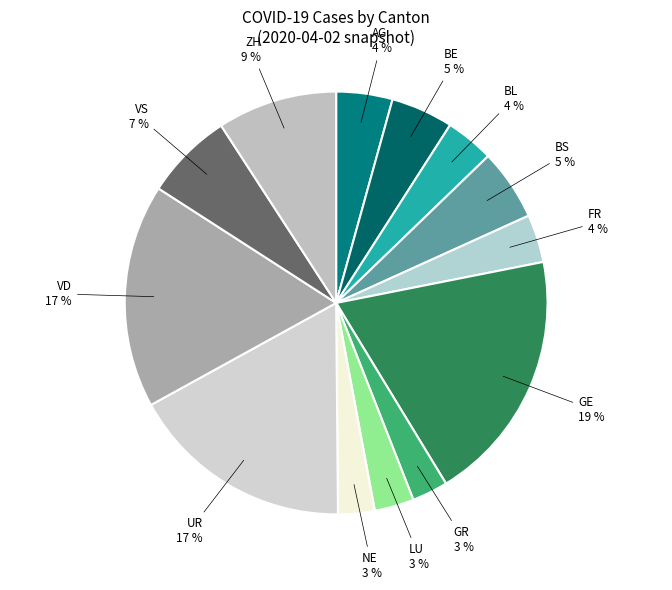

Combined, do ZH and BS account for over 50%?

No